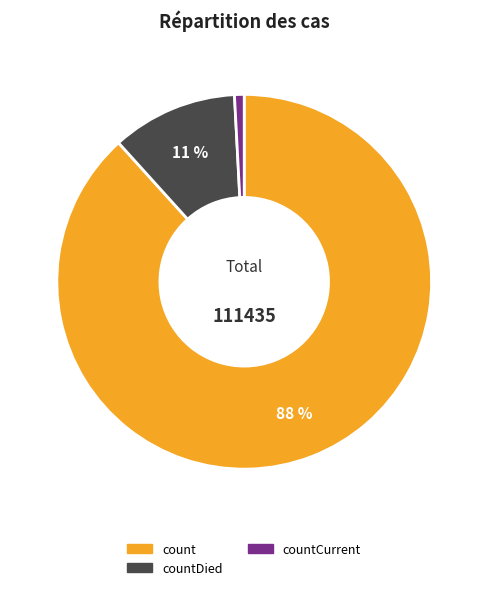

Which has a higher value, countDied or count?

count